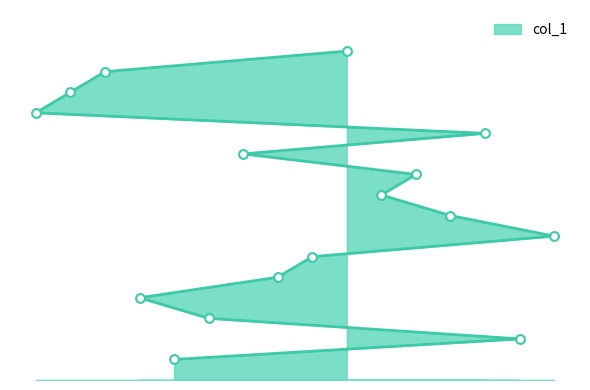

What is the ratio of the value at 3 to the value at 16?

2.1